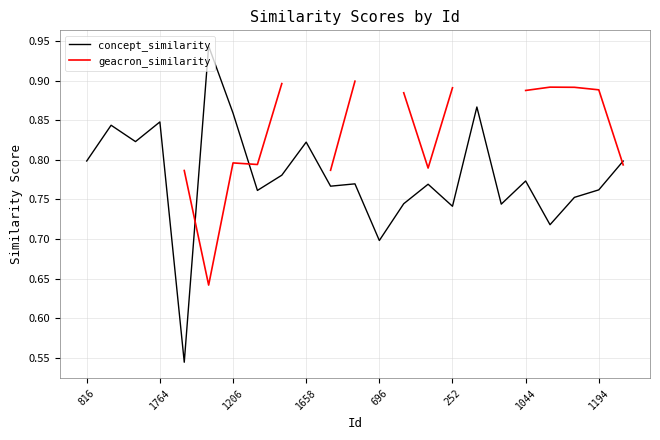

The concept_similarity series shows 1.4 at 1764. True or false?

False